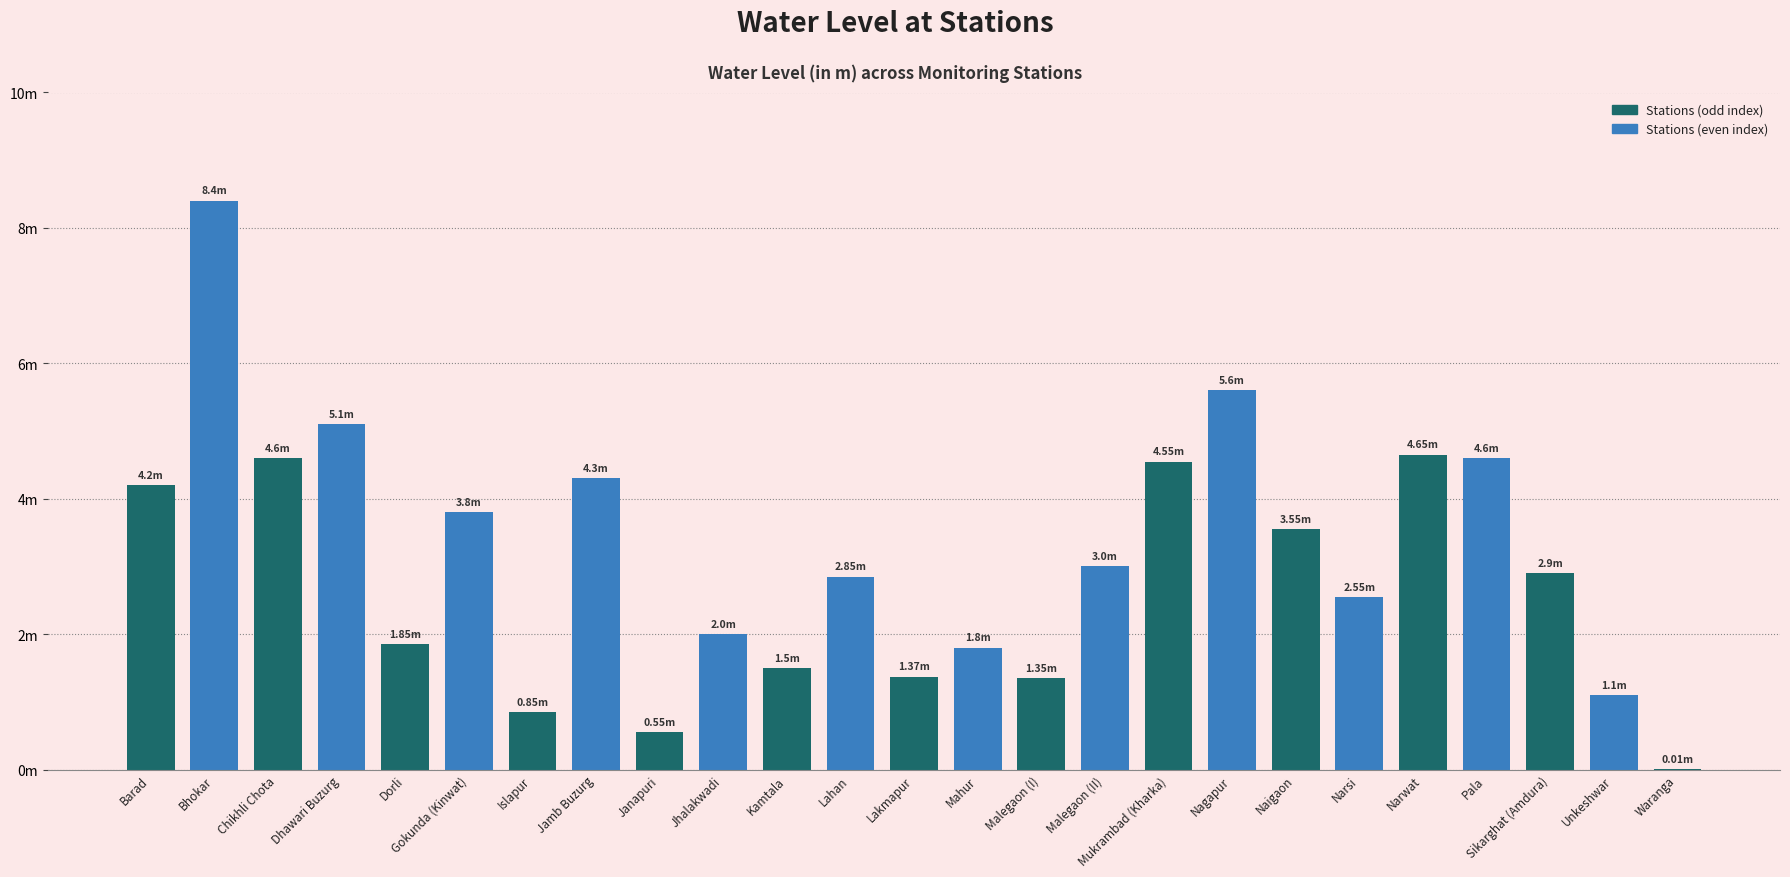

Are the bars horizontal?

No